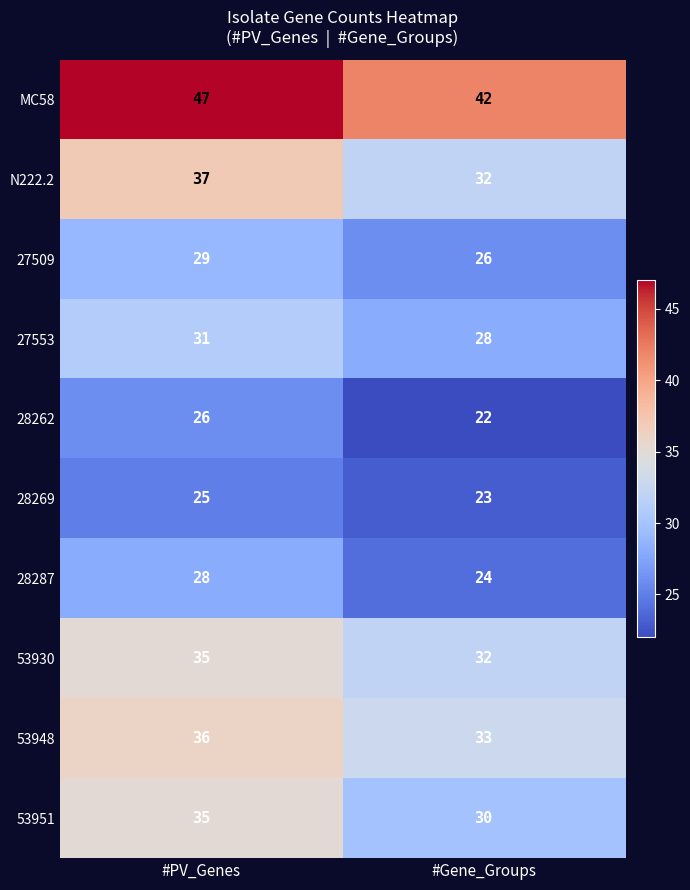

List the labels in order of N222.2 value, smallest first.

#Gene_Groups, #PV_Genes